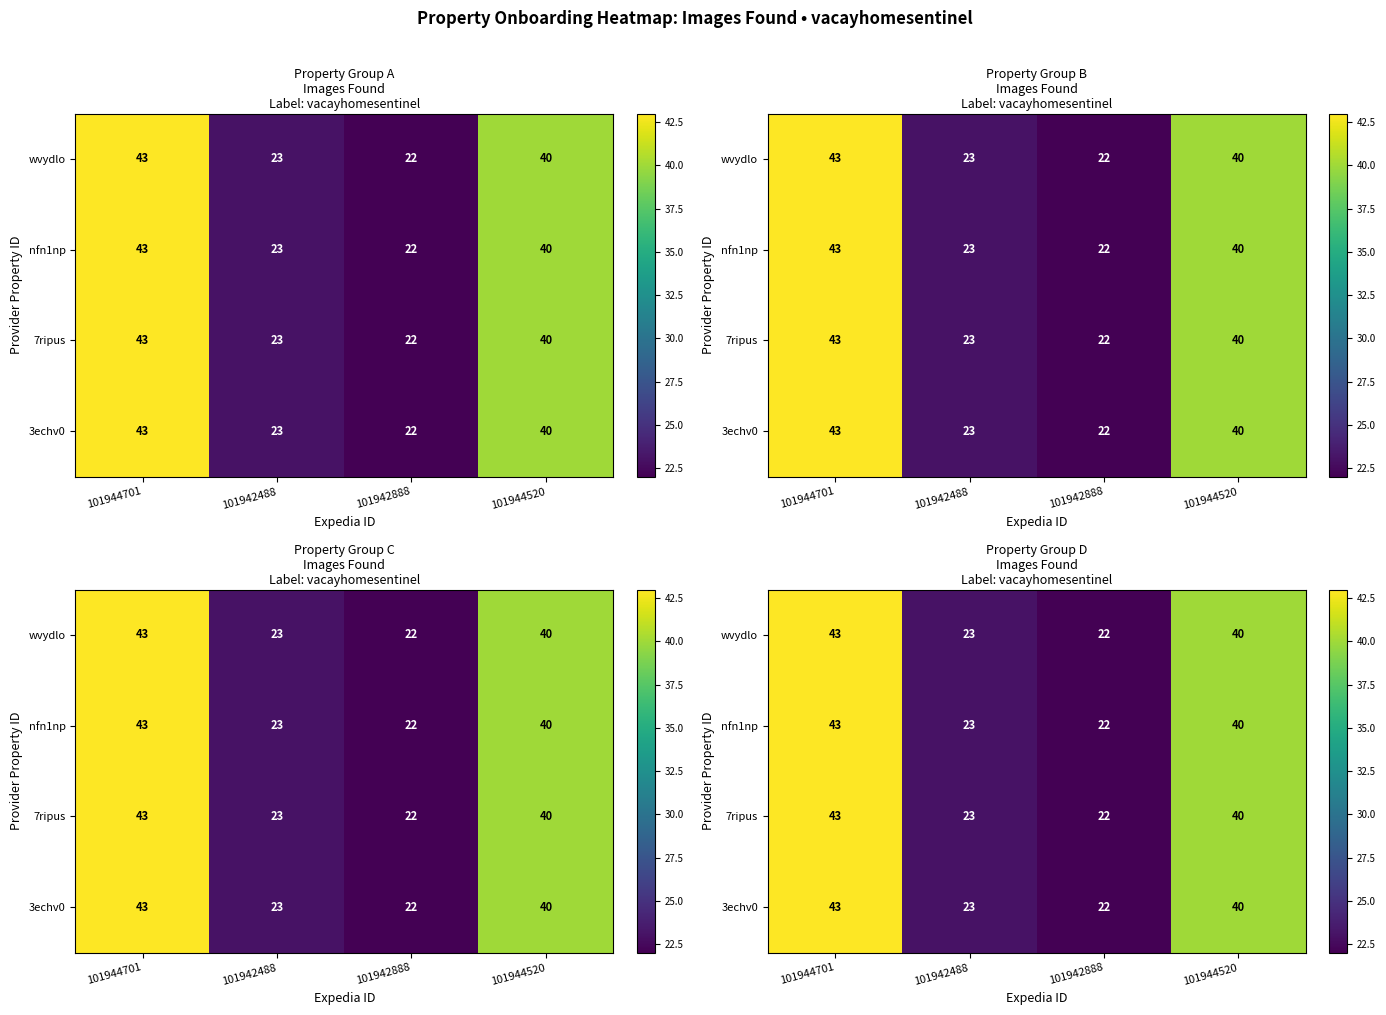

Which category has the lowest value across all series?

101942888